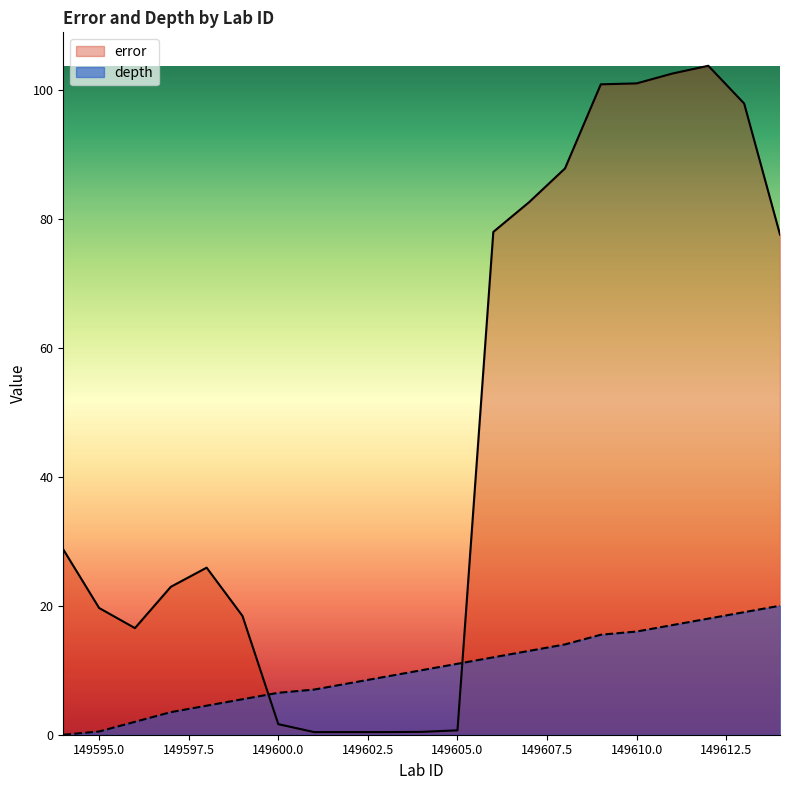

After their last crossing, which series has the higher values: depth or error?

error